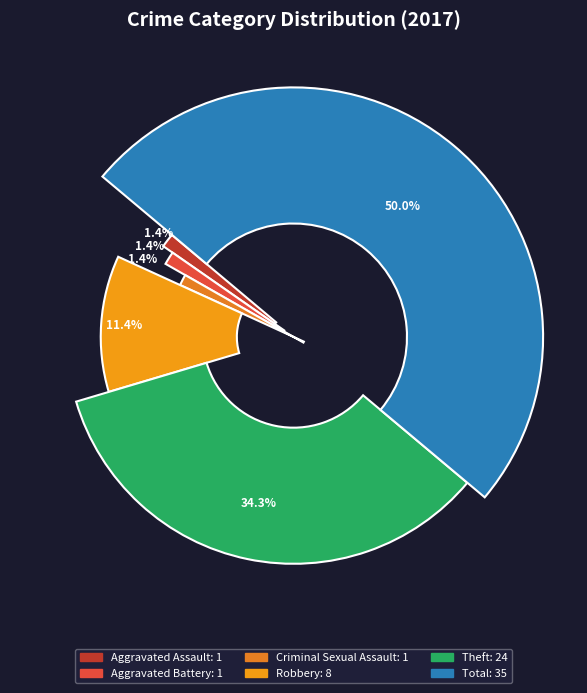

To the nearest percent, what is the average slice percentage?

17%